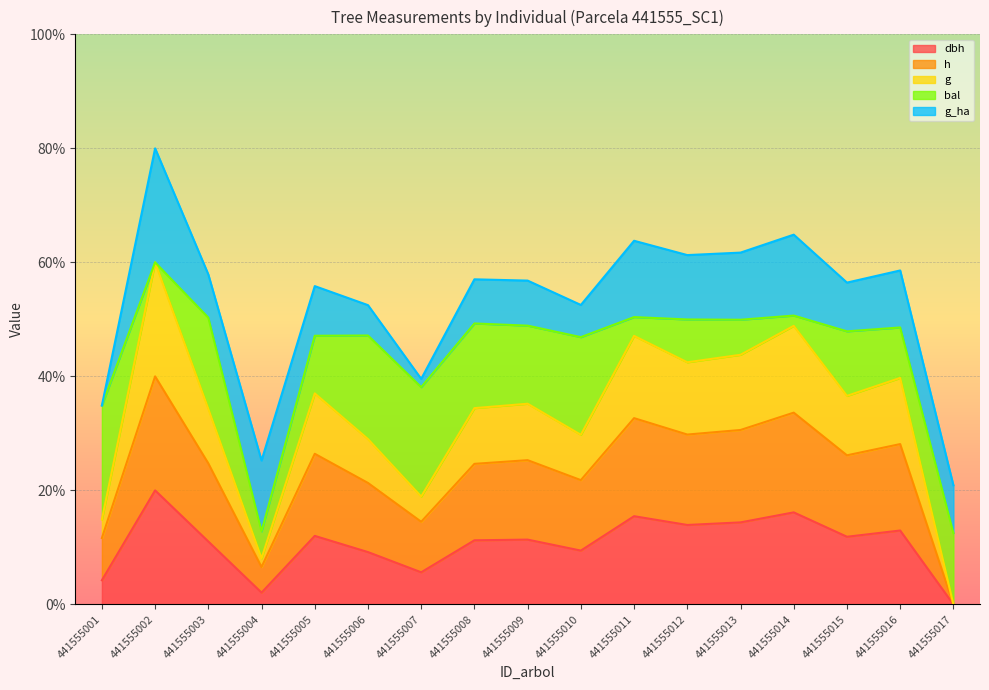

What is the total value across all series at 441555016?

58.6